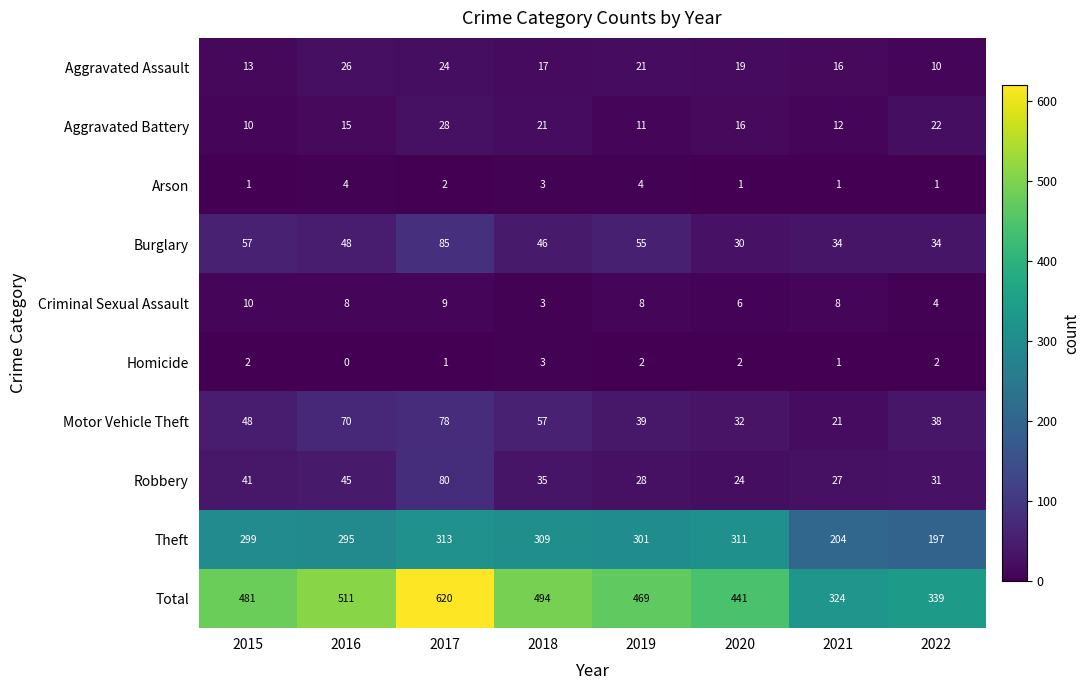

Which series has the largest range (max minus min)?

Total